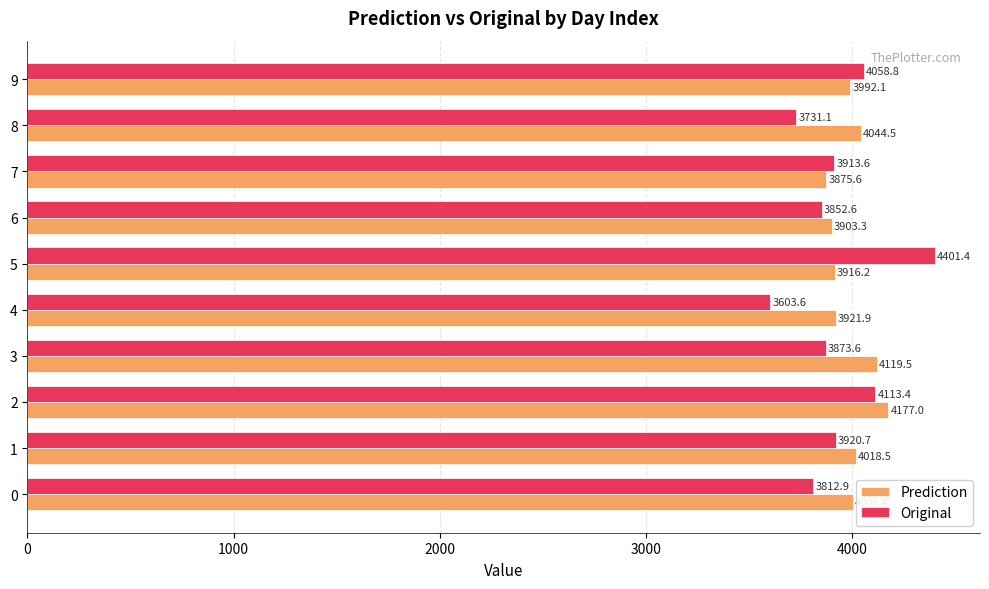

Which label corresponds to the largest value in the chart?

5